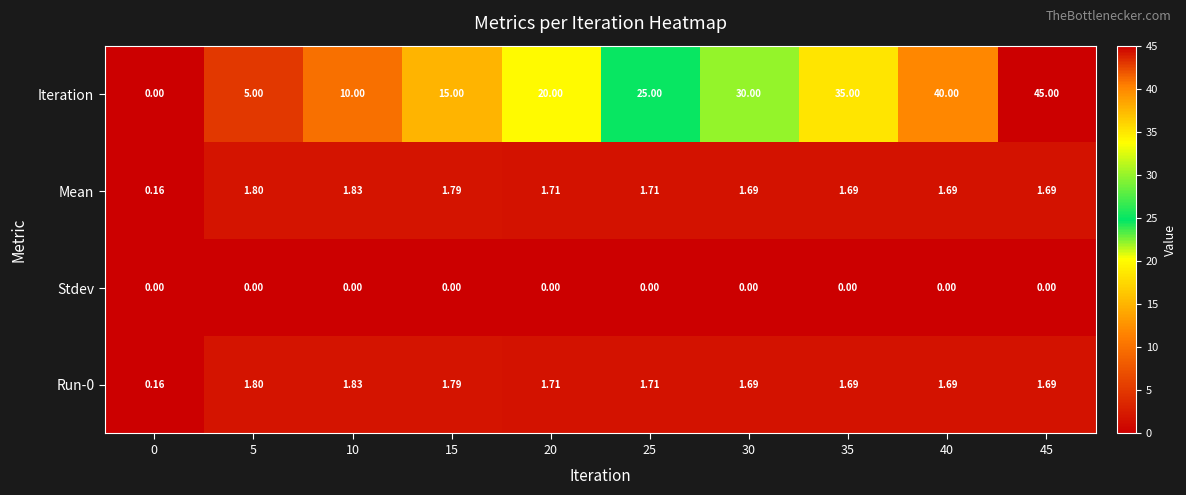

At how many categories does at least one series exceed 9?

8